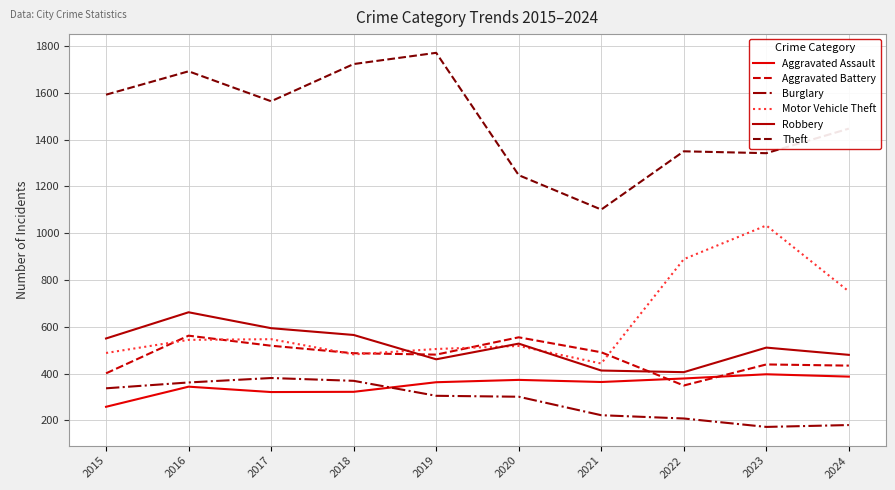

What is the spread (max minus min) of values at 2017?

1243